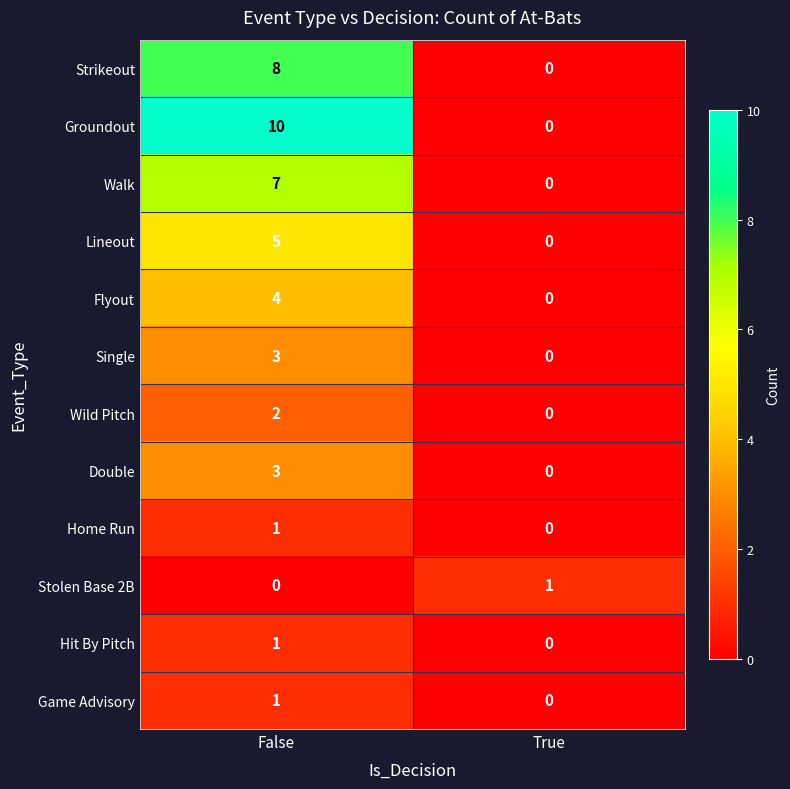

Reading left to right, transcribe all the data shown in this chart.

Strikeout: False=8	True=0
Groundout: False=10	True=0
Walk: False=7	True=0
Lineout: False=5	True=0
Flyout: False=4	True=0
Single: False=3	True=0
Wild Pitch: False=2	True=0
Double: False=3	True=0
Home Run: False=1	True=0
Stolen Base 2B: False=0	True=1
Hit By Pitch: False=1	True=0
Game Advisory: False=1	True=0